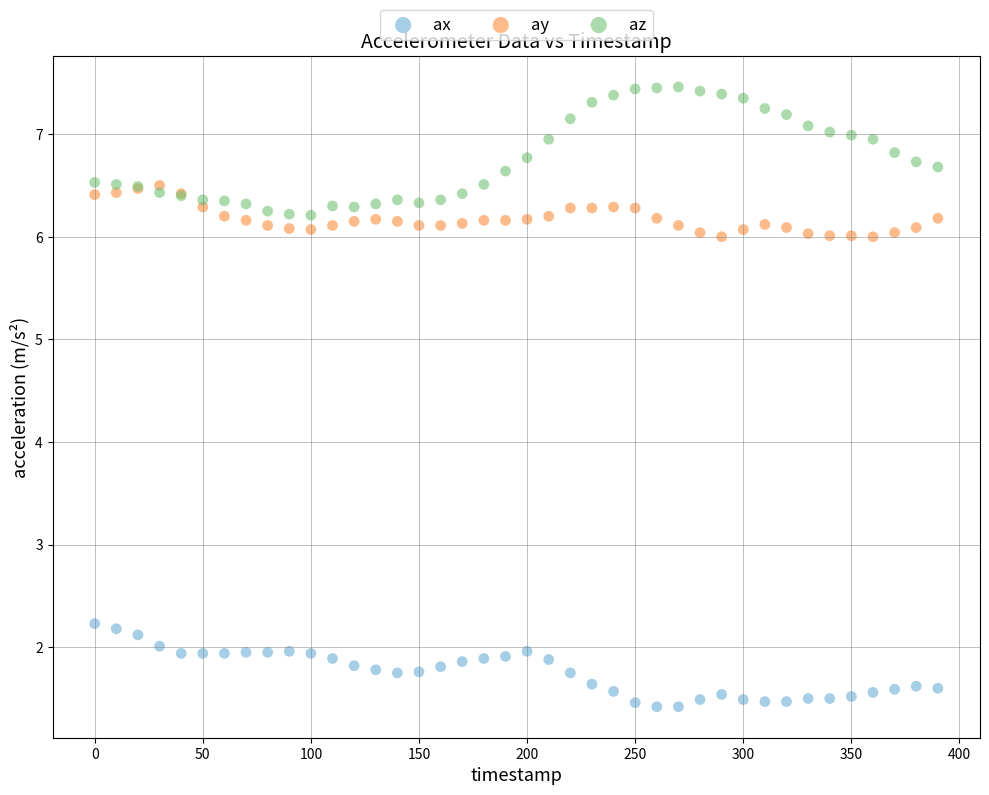

Which series reaches the maximum Y coordinate?

az